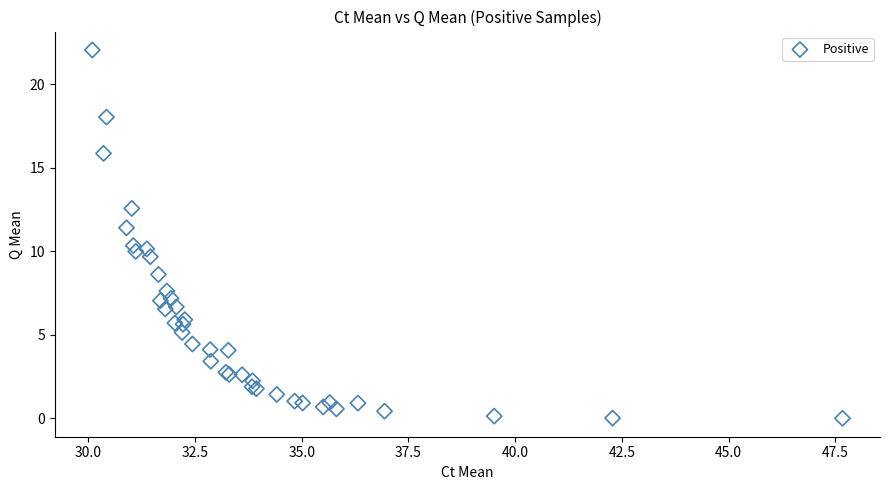

What Y value in the scatter plot is closest to 11?

11.4